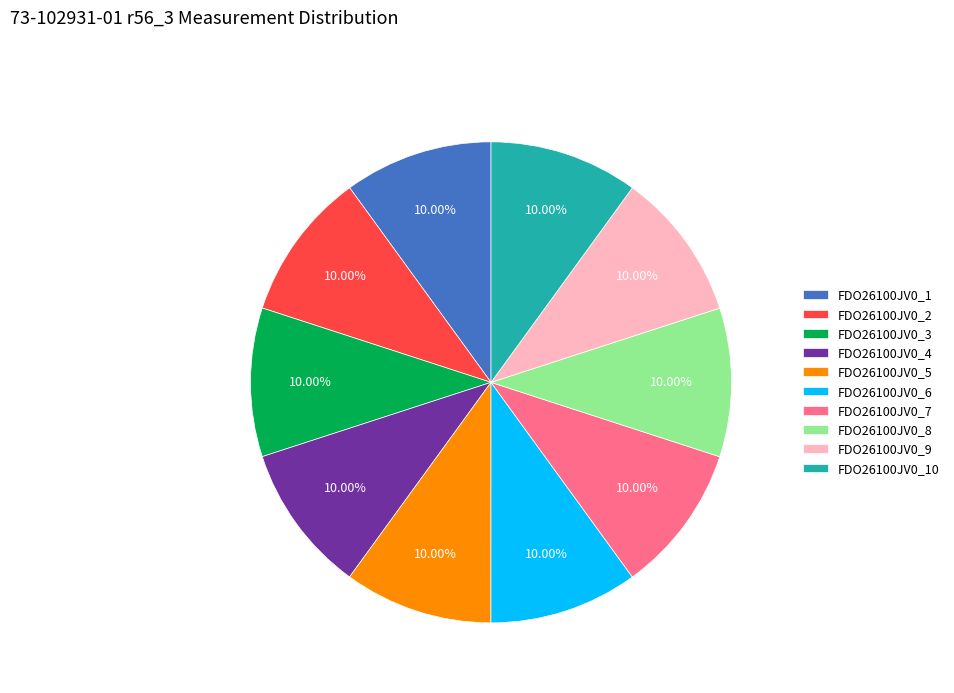

Is there a majority slice in this chart?

No